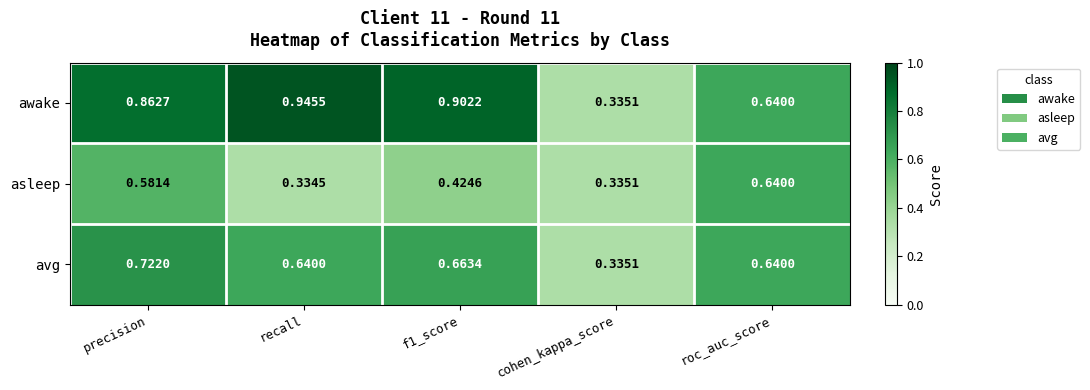

Which series has the largest range (max minus min)?

awake